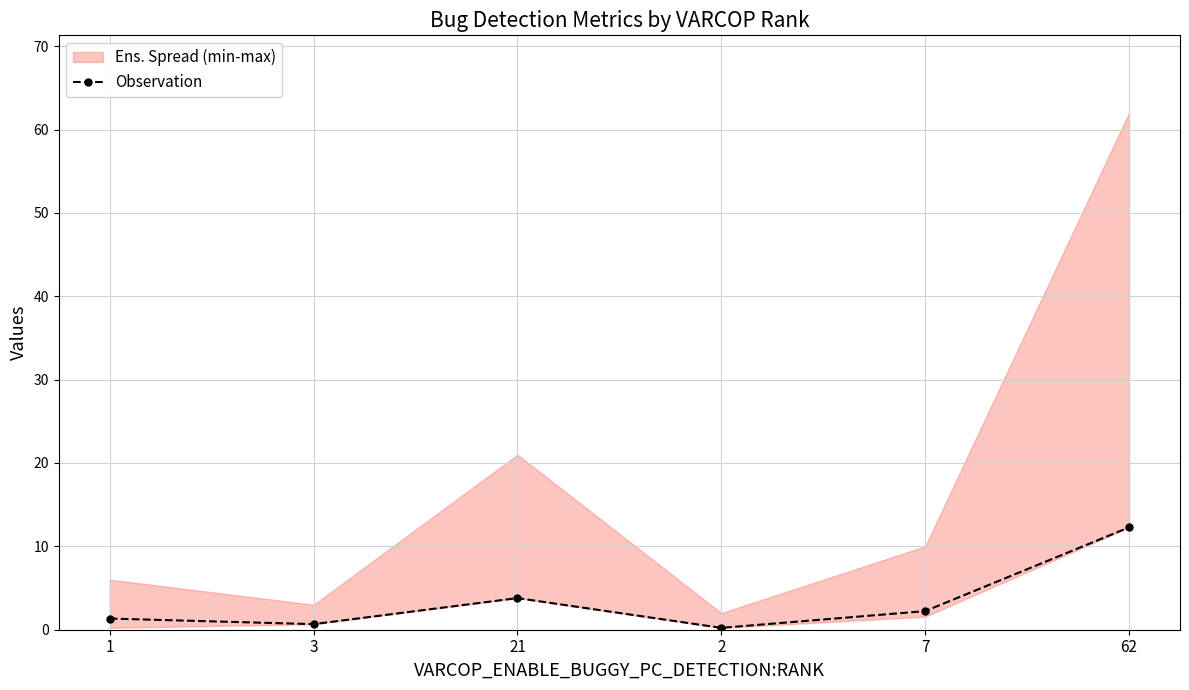

Which has a higher value, 2 or 21?

21